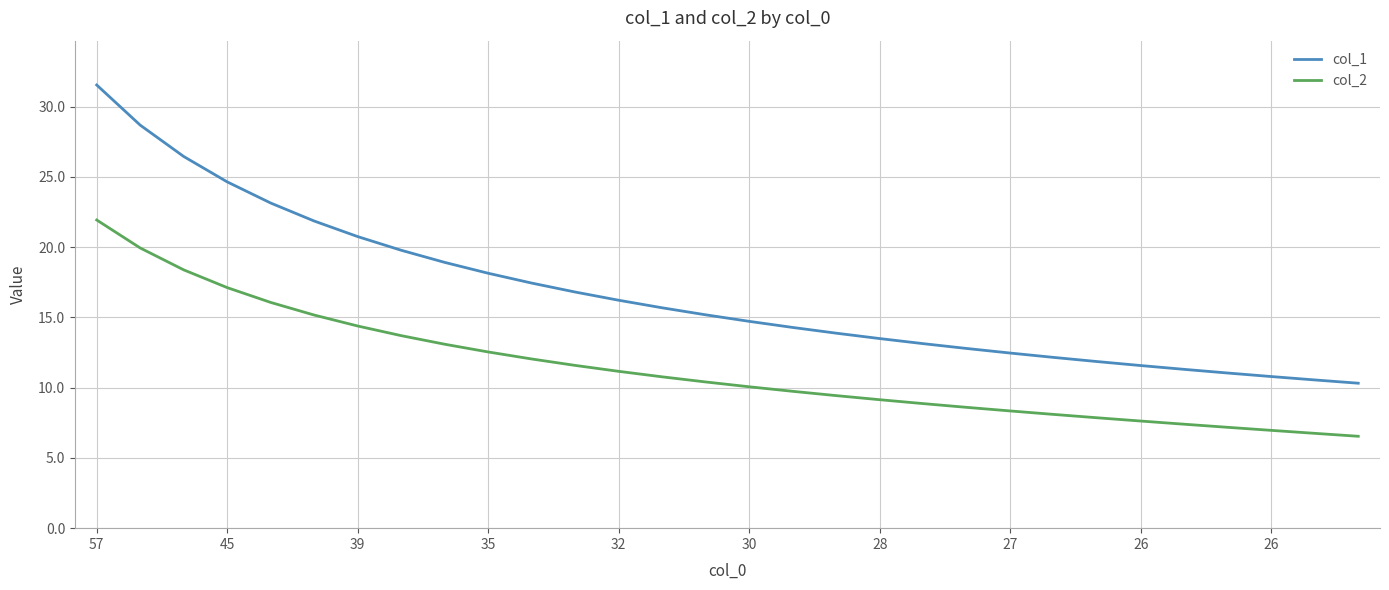

What is the maximum value shown in the chart?

31.5